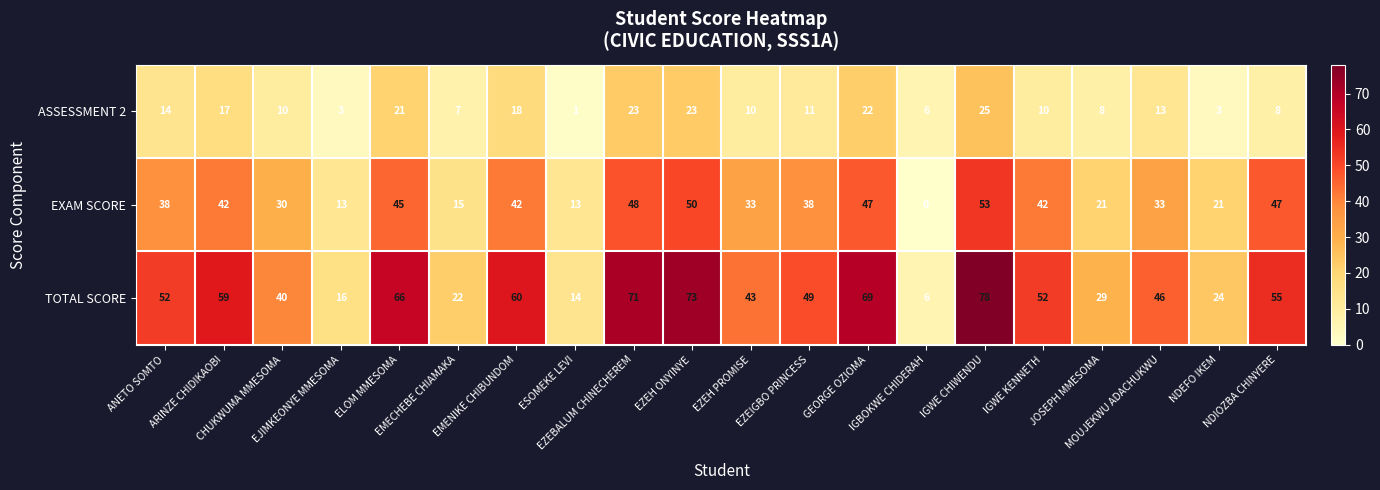

What is the maximum value shown in the chart?

78